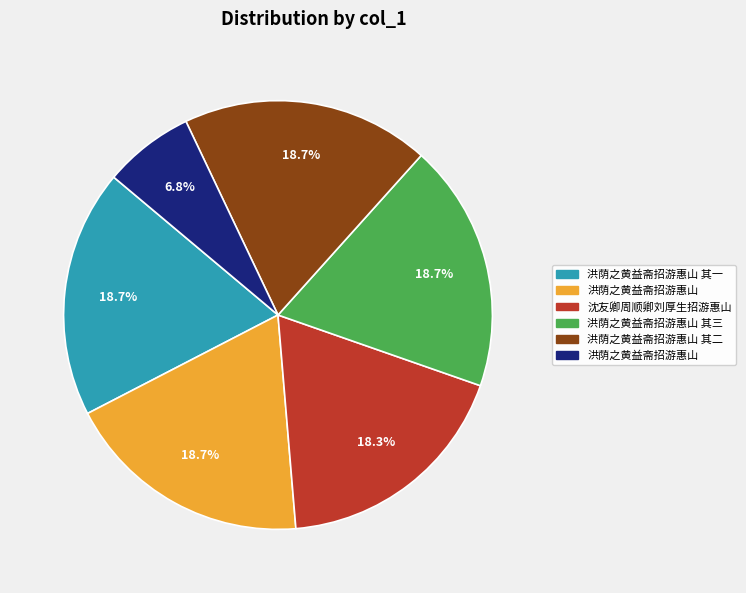

Count the number of slices in the pie.

6